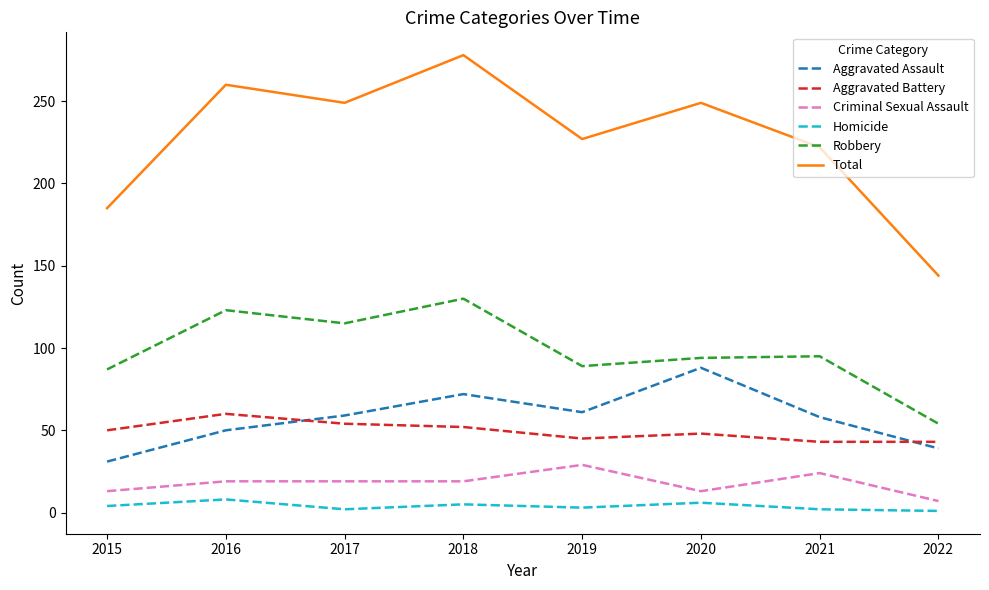

Is the value of Aggravated Assault at 2020 greater than the value of Criminal Sexual Assault at 2020?

Yes